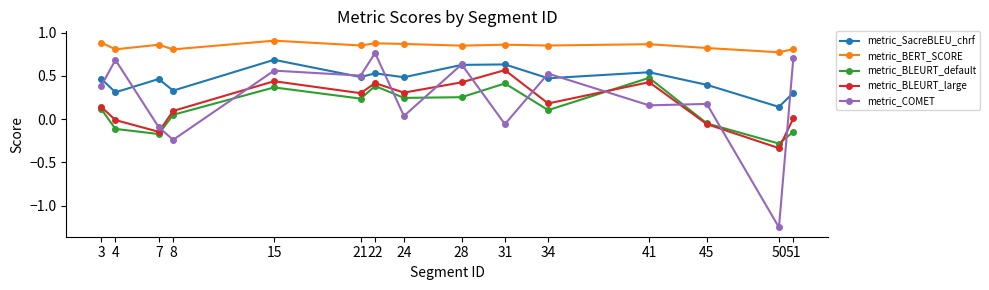

Which category has the lowest value in the metric_COMET series?

50